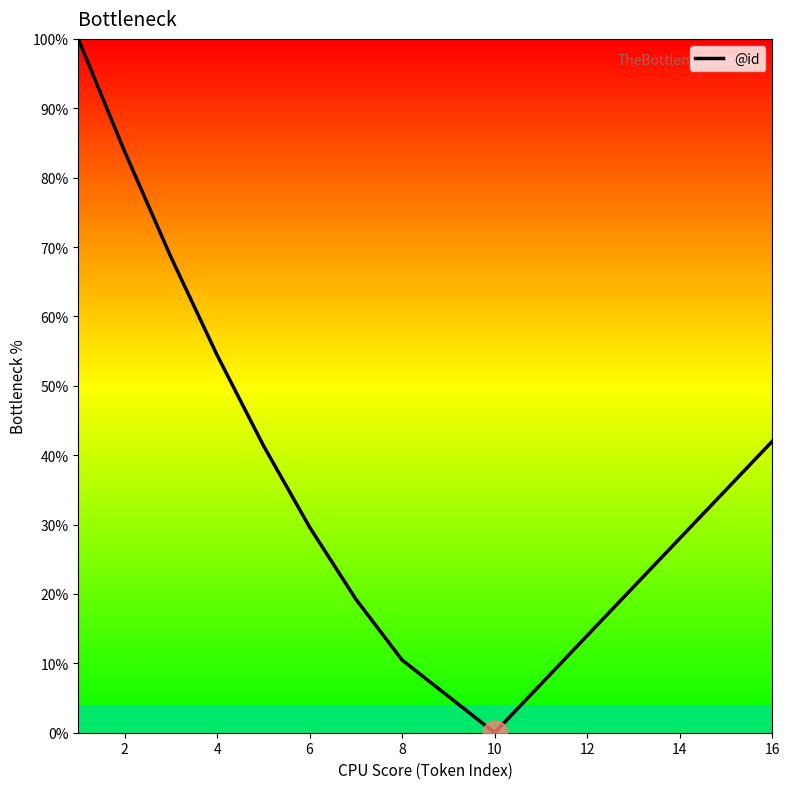

What is the maximum value shown in the chart?

100.0